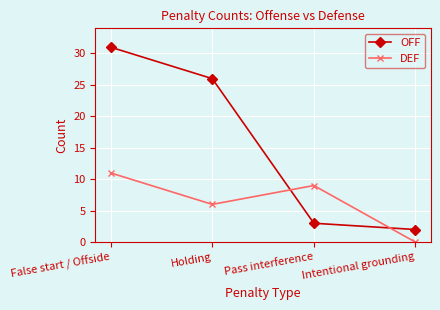

Is this an area chart (filled region under the line)?

No